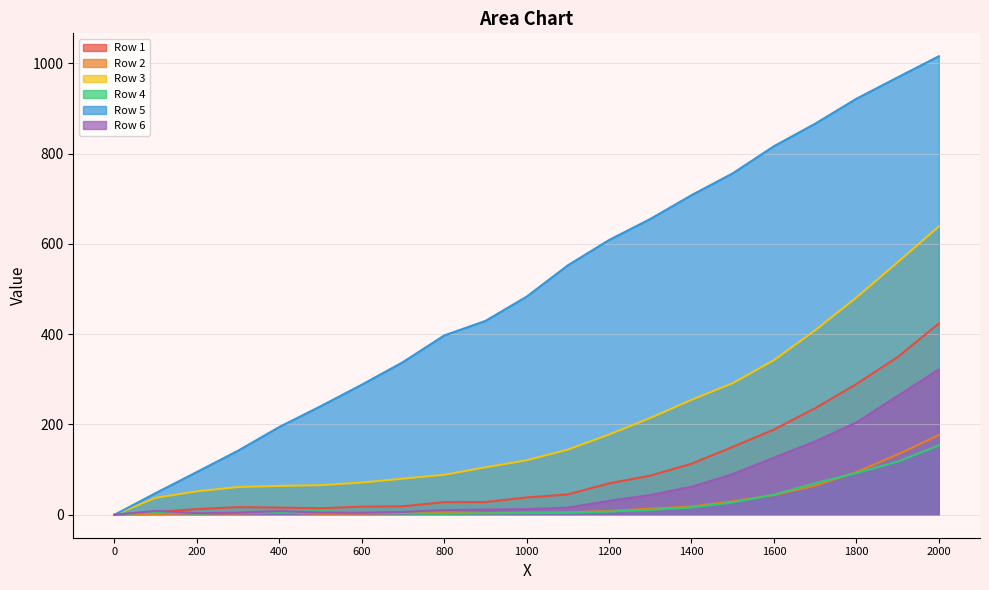

Between 200 and 1500, which series saw the biggest shift?

Row 5